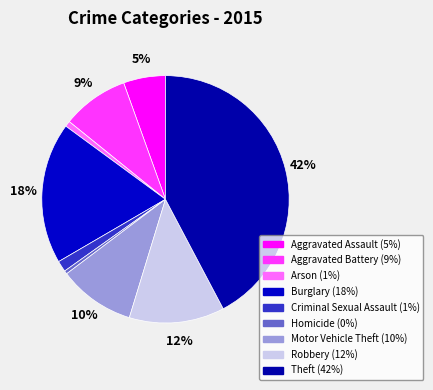

What is the smallest slice in the pie chart?

Homicide